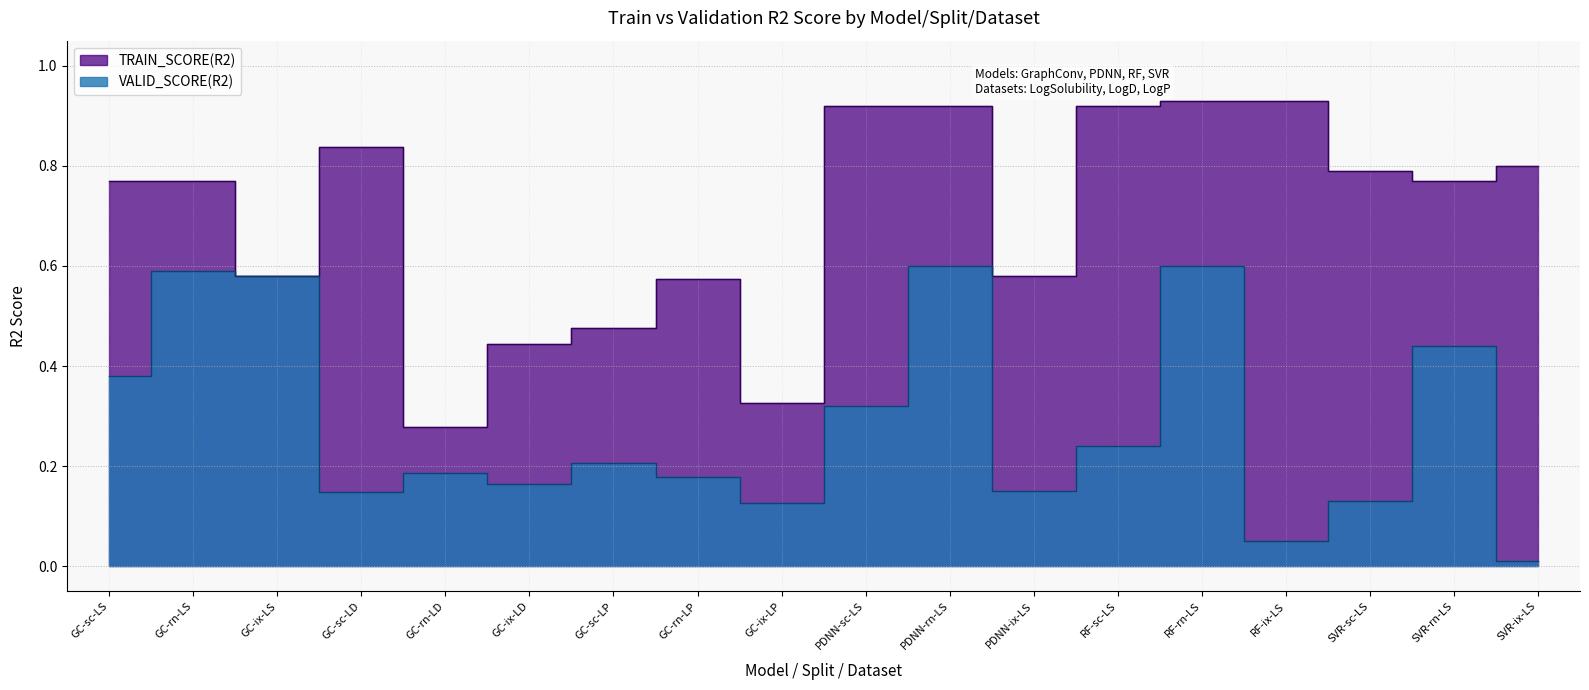

Which series has the largest total across all categories?

TRAIN_SCORE(R2)